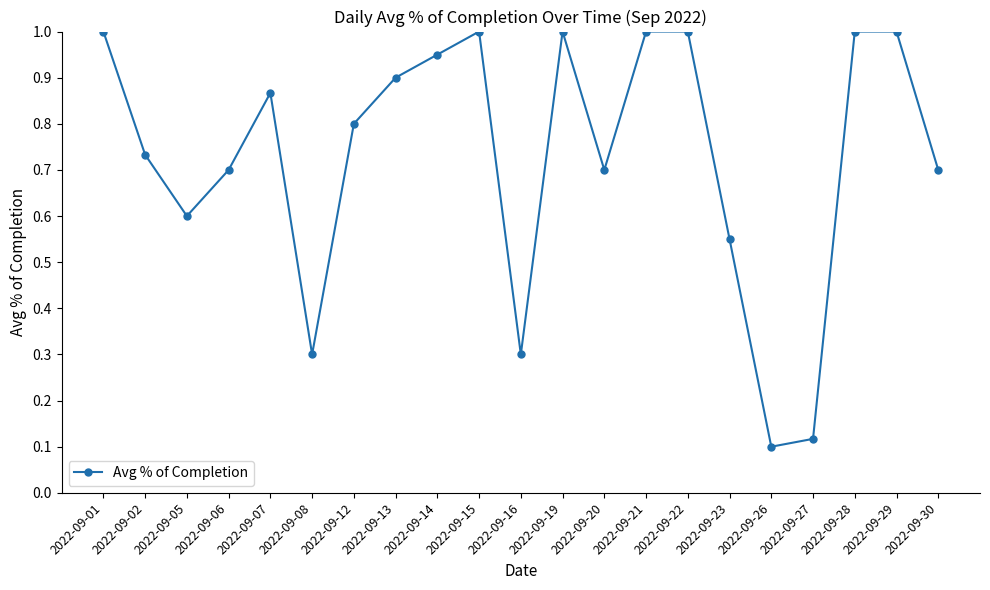

How many distinct data groups are displayed?

1